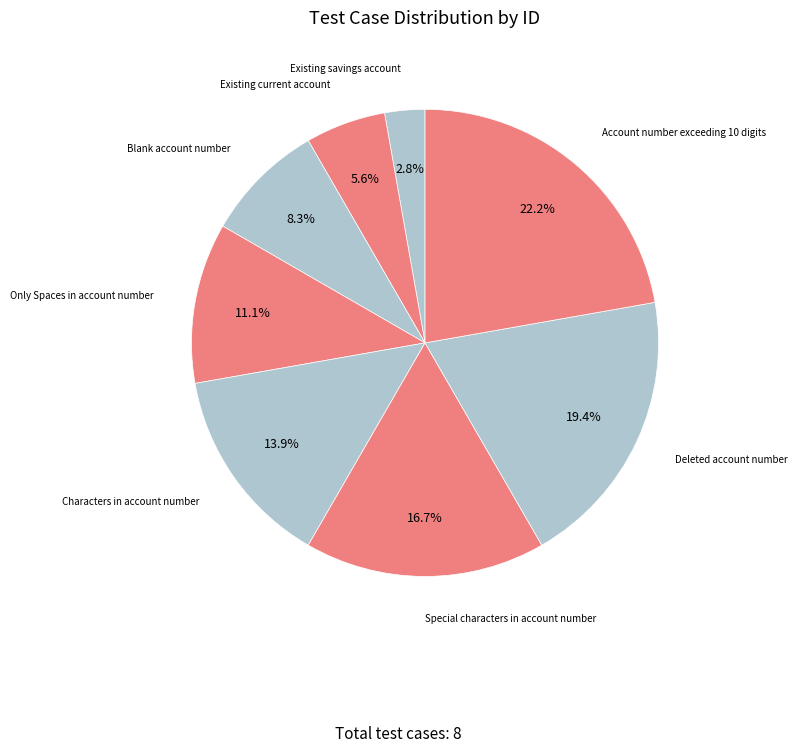

What is the smallest slice in the pie chart?

Existing savings account